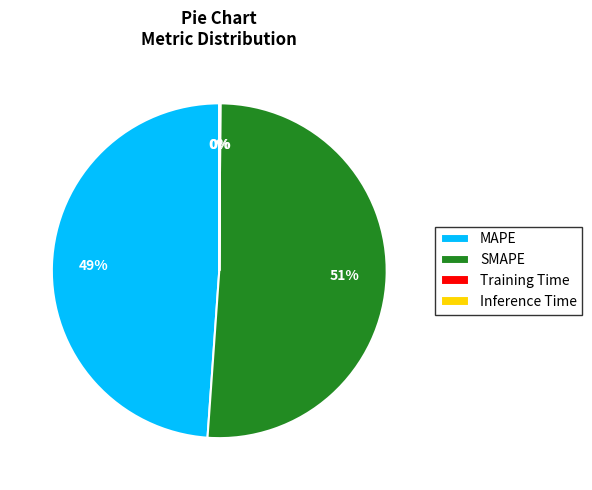

What is the largest slice in the pie chart?

SMAPE